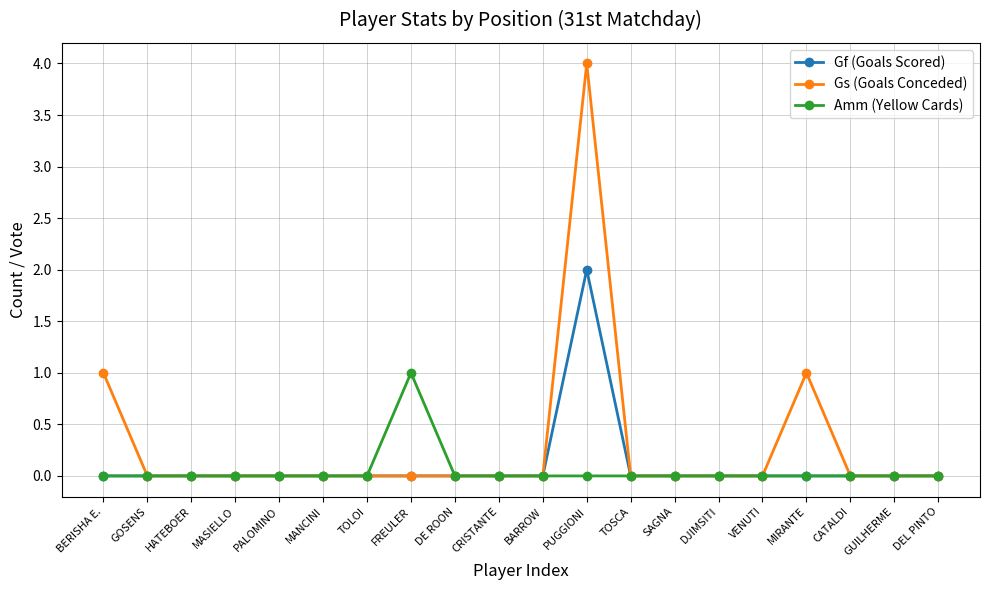

How many categories are shown in the chart?

20